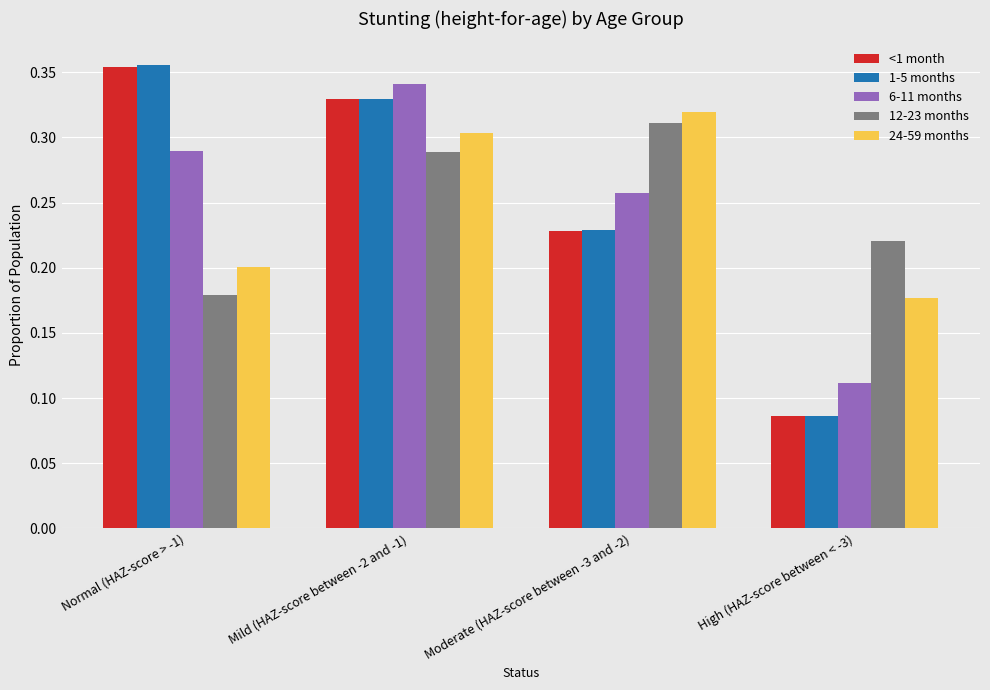

Are the bars grouped side by side (vs. stacked)?

Yes